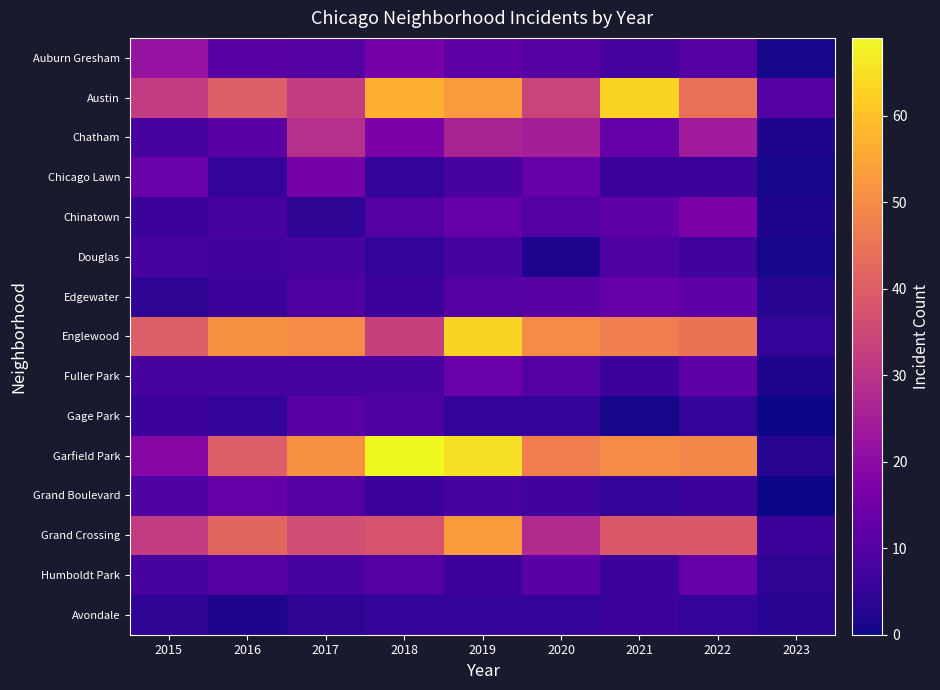

Which has a higher value, 2020 or 2019?

2019